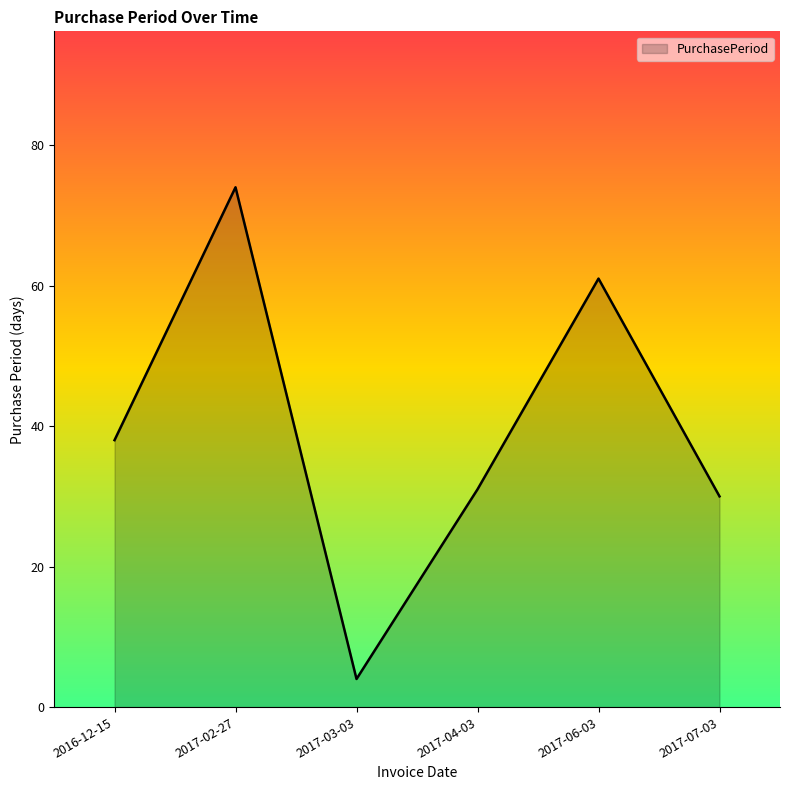

True or false: the data shows 30 at 2017-07-03.

True